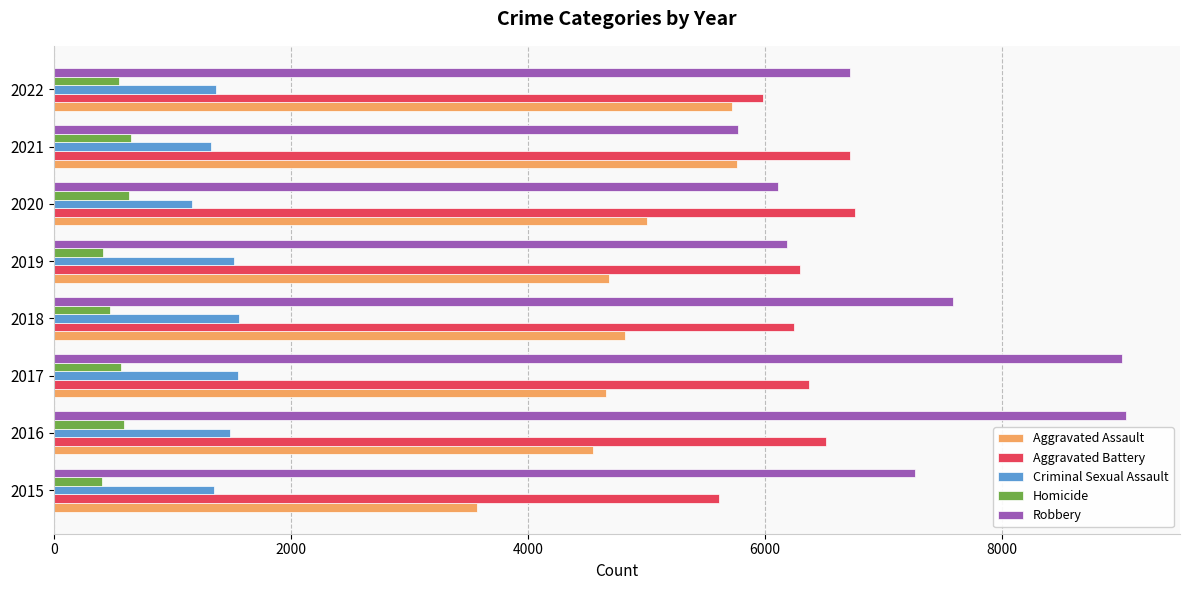

What is the spread (max minus min) of values at 2016?

8455